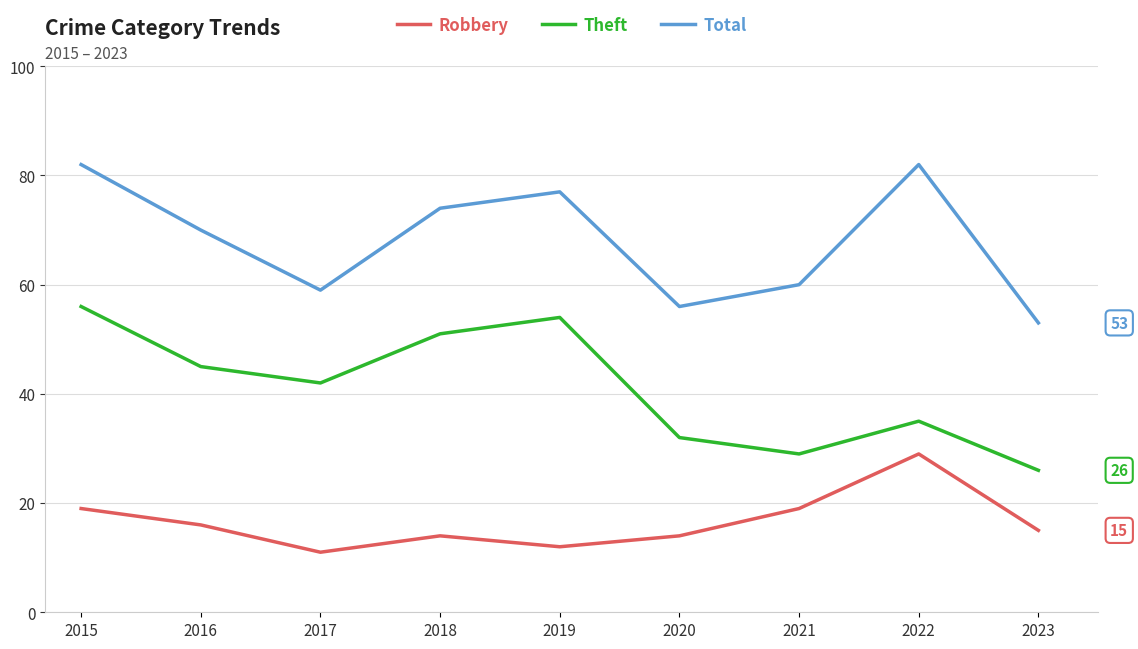

What is the difference between the Theft values at 2022 and 2017?

7